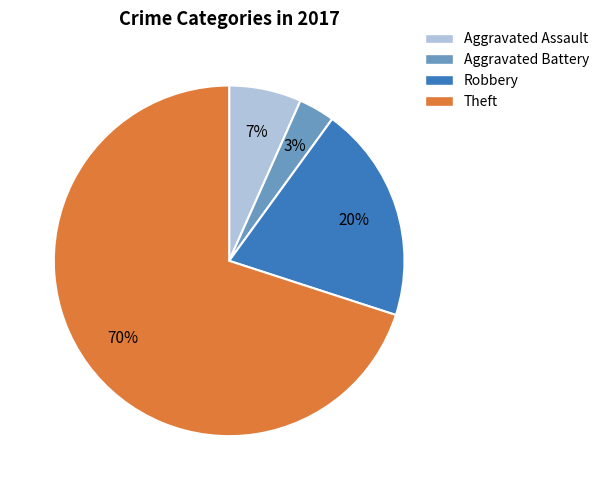

To the nearest percent, what percentage of the pie is Aggravated Assault?

7%